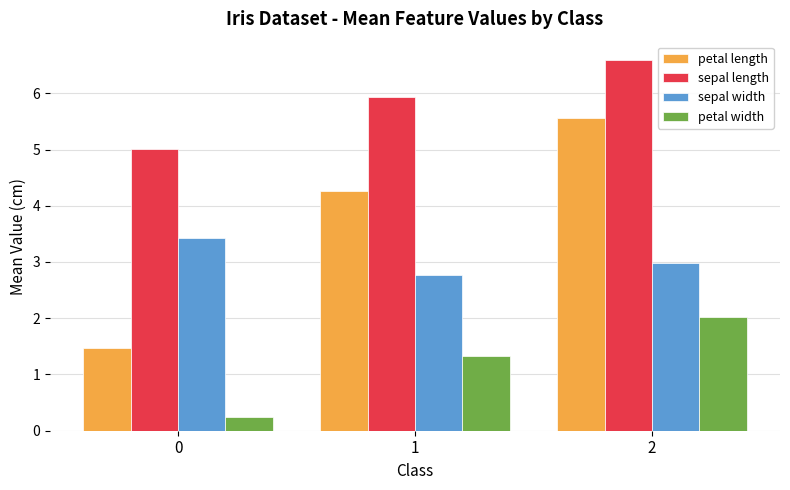

What is the value of the petal width bar at the 1st from the left?

0.2